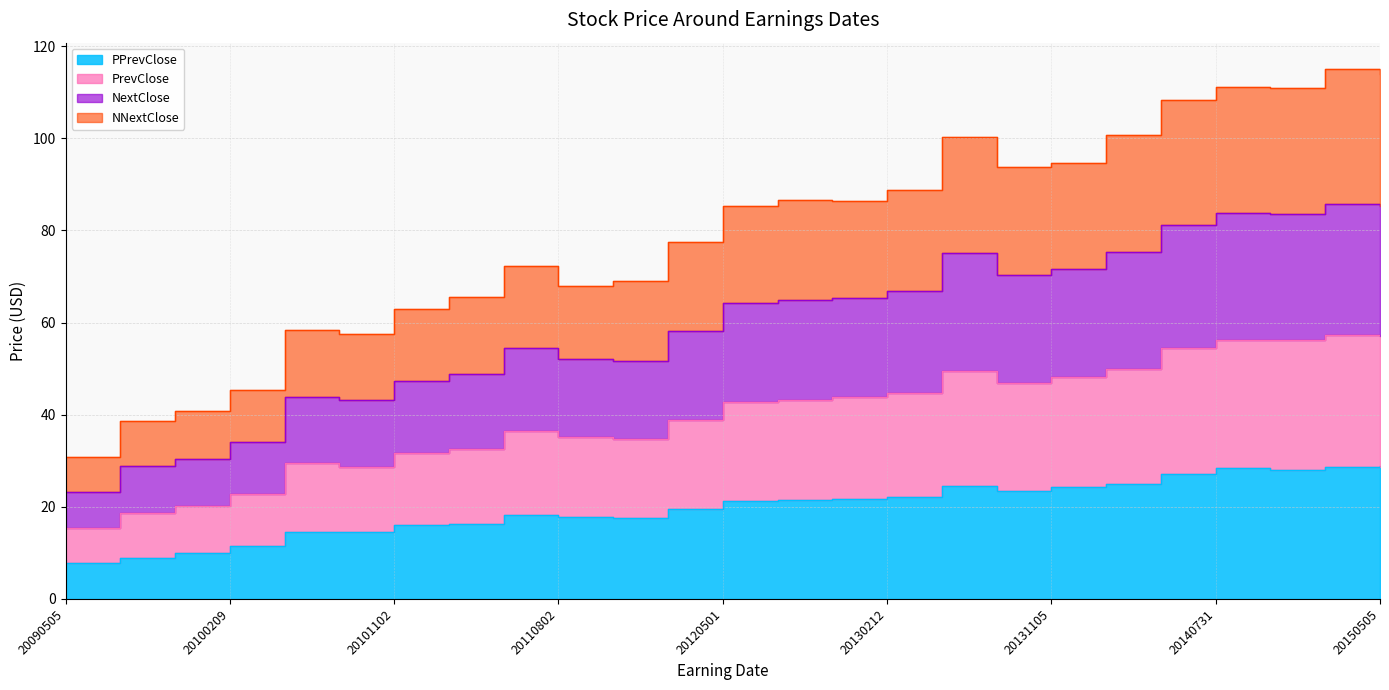

True or false: PPrevClose has a value of 9.6 at 20120207.

False